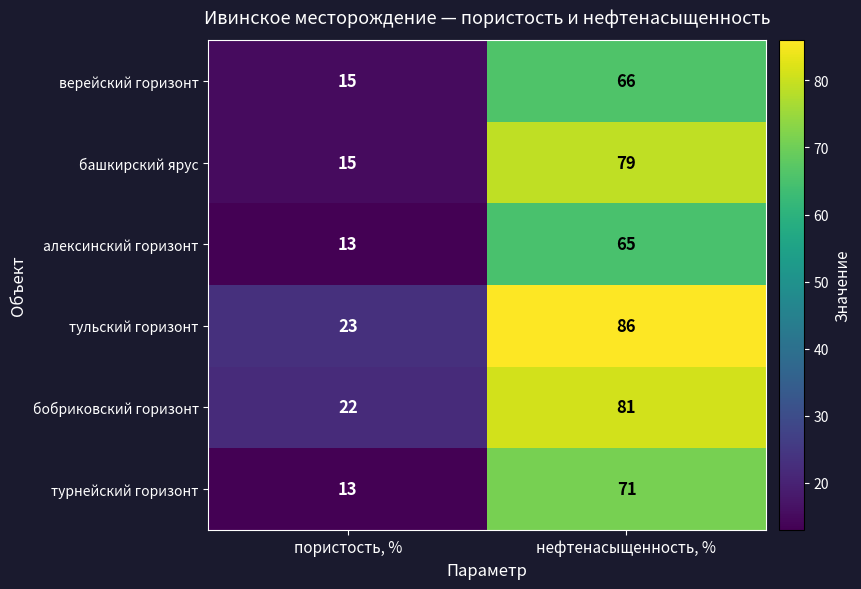

The value of башкирский ярус at нефтенасыщенность, % is 126. True or false?

False